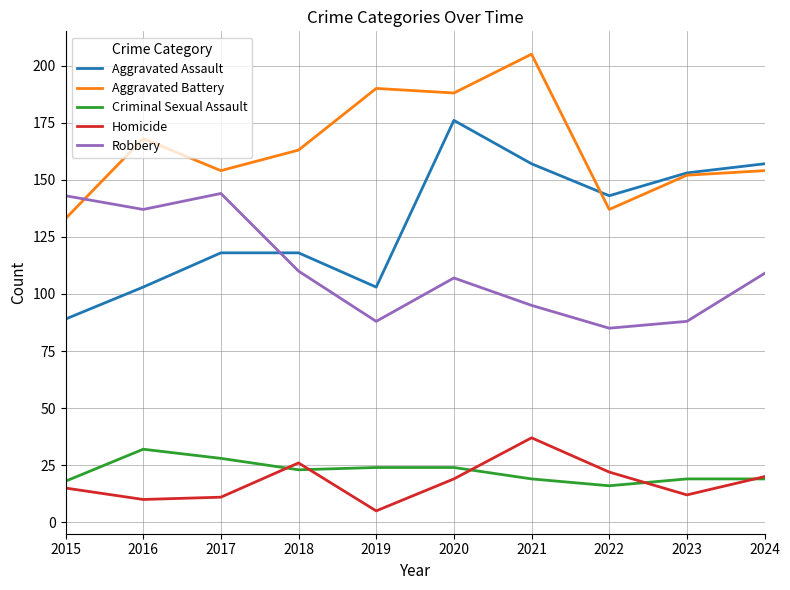

The Aggravated Battery series shows 205 at 2021. True or false?

True